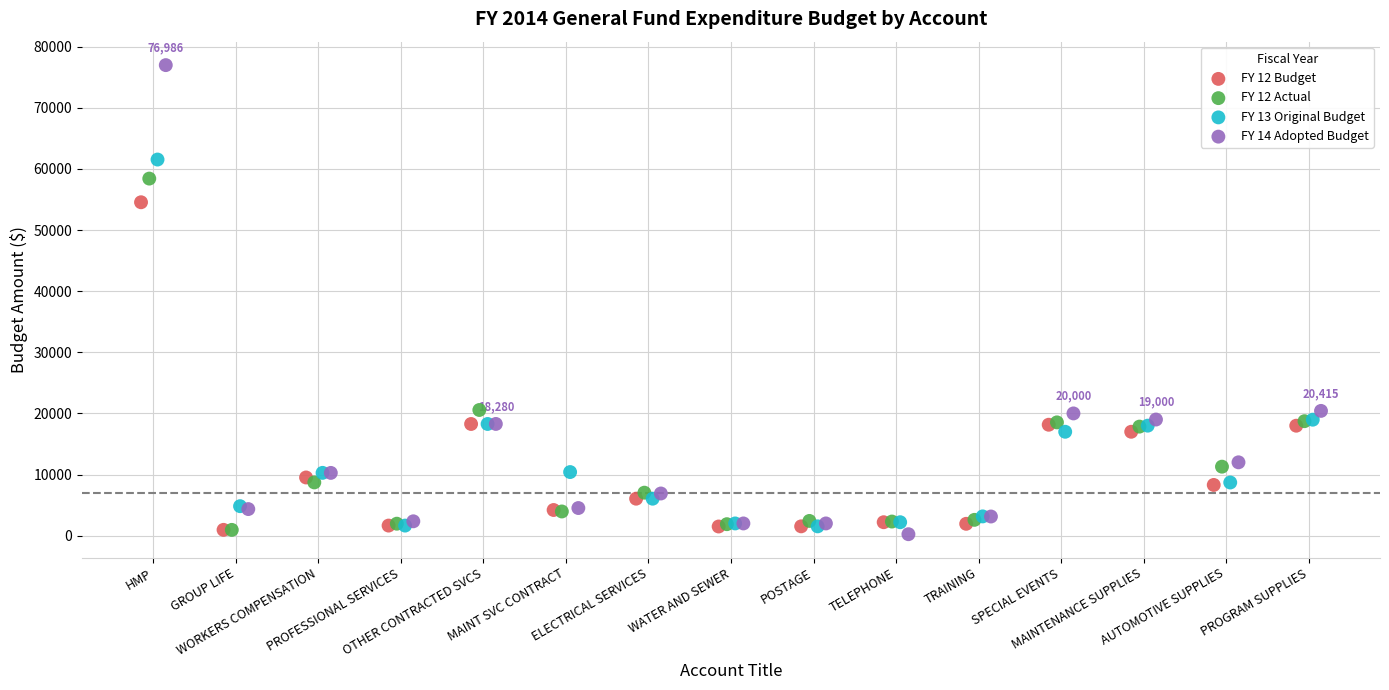

Which series reaches the maximum Y coordinate?

FY 14 Adopted Budget